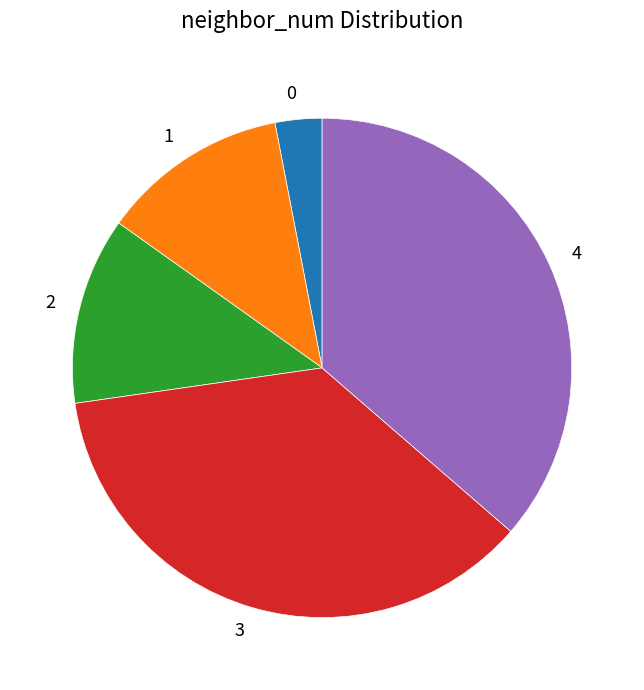

Combined, do 4 and 3 account for over 50%?

Yes